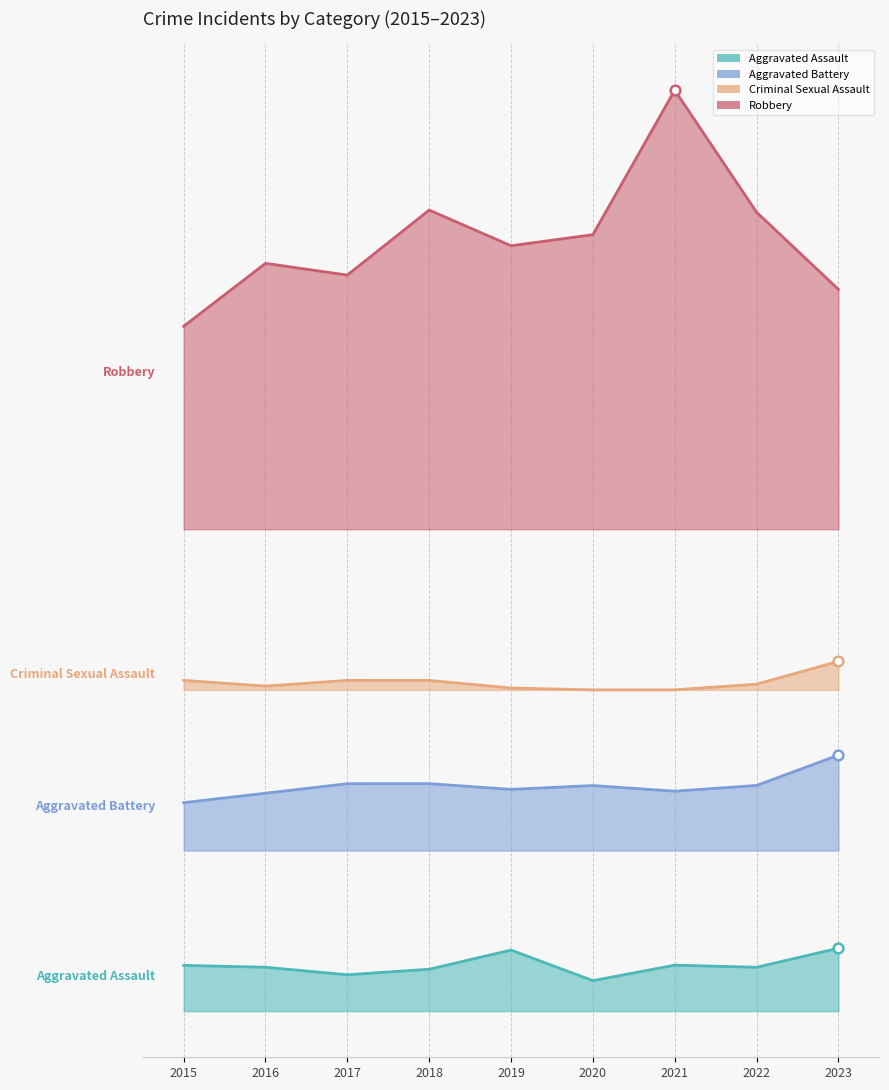

Count the Aggravated Assault values in the range 3 to 5.

6